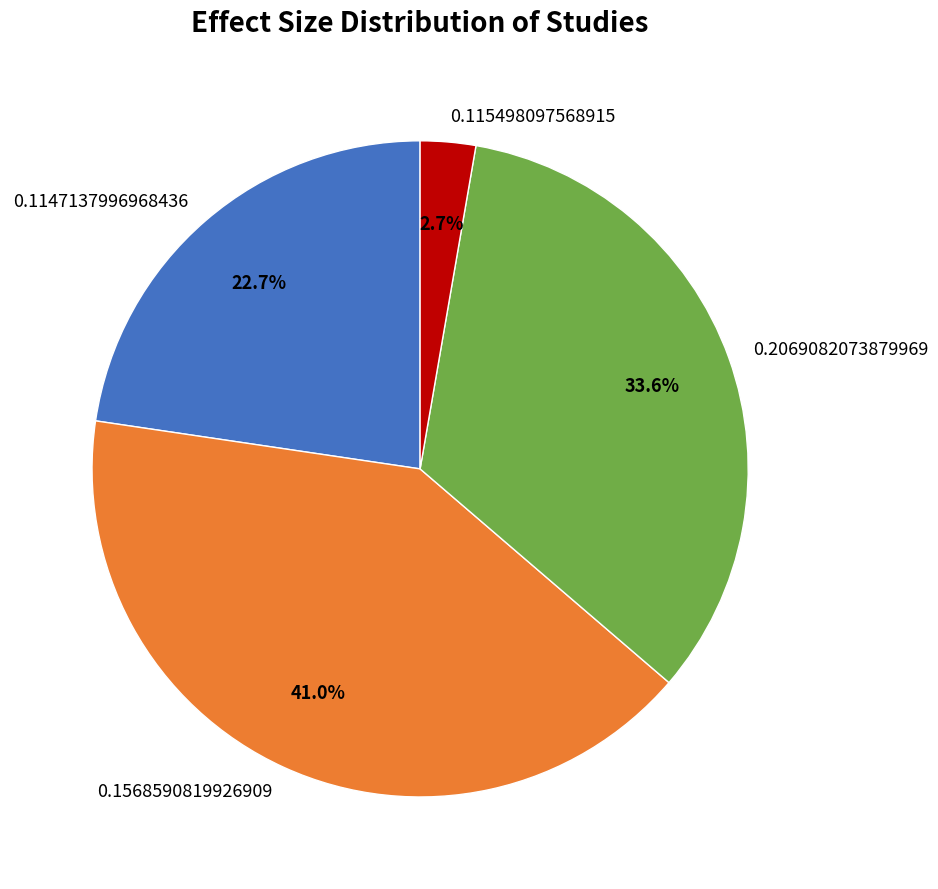

Which slice is the smallest?

0.115498097568915